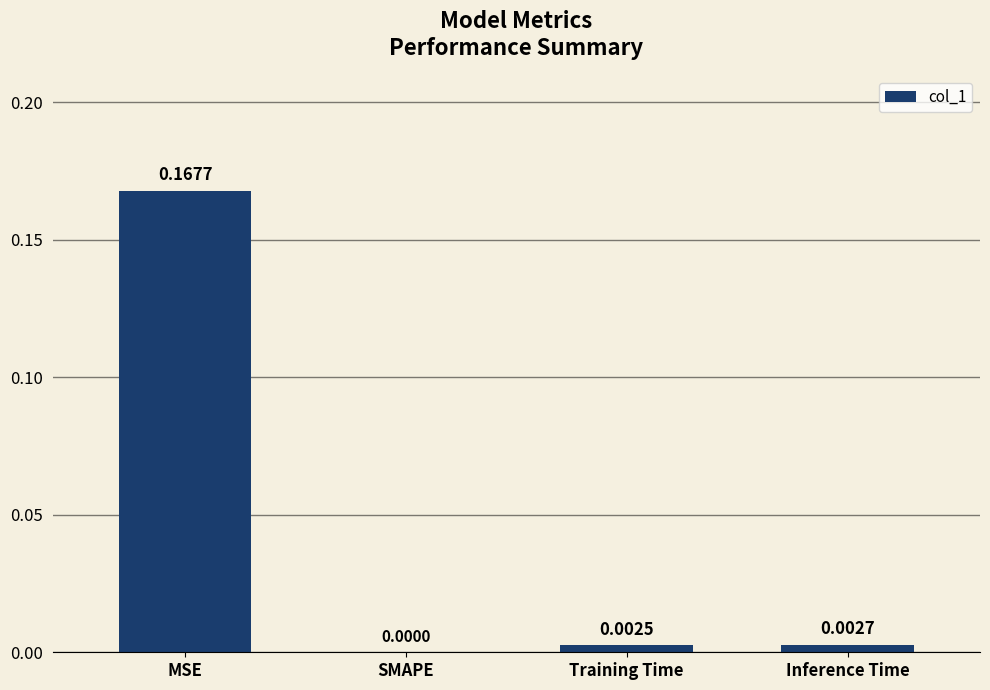

Which label corresponds to the largest value in the chart?

MSE